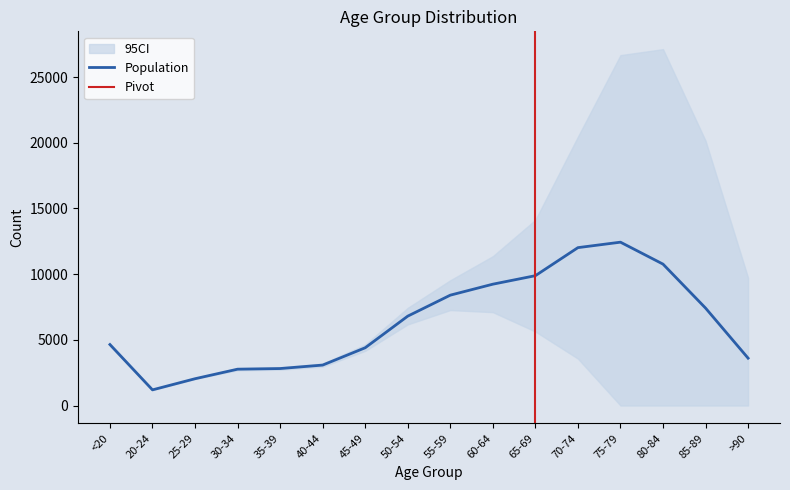

What is the change in value from <20 to 25-29?

-2603